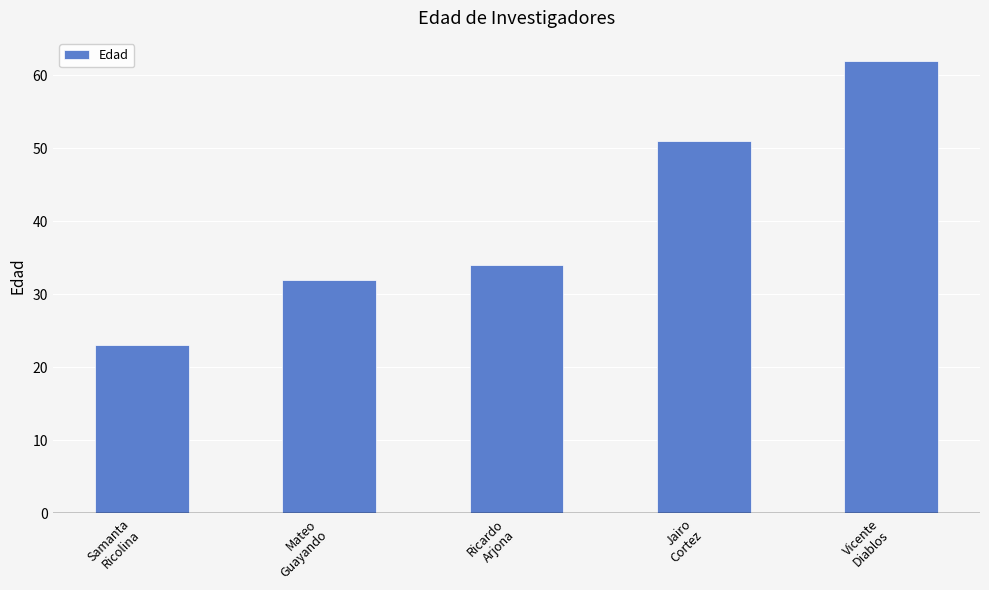

What is the greatest value displayed?

62